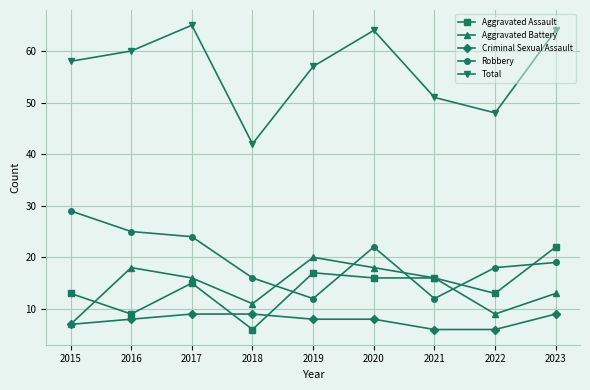

At 2020, list the series in order from smallest to largest.

Criminal Sexual Assault, Aggravated Assault, Aggravated Battery, Robbery, Total